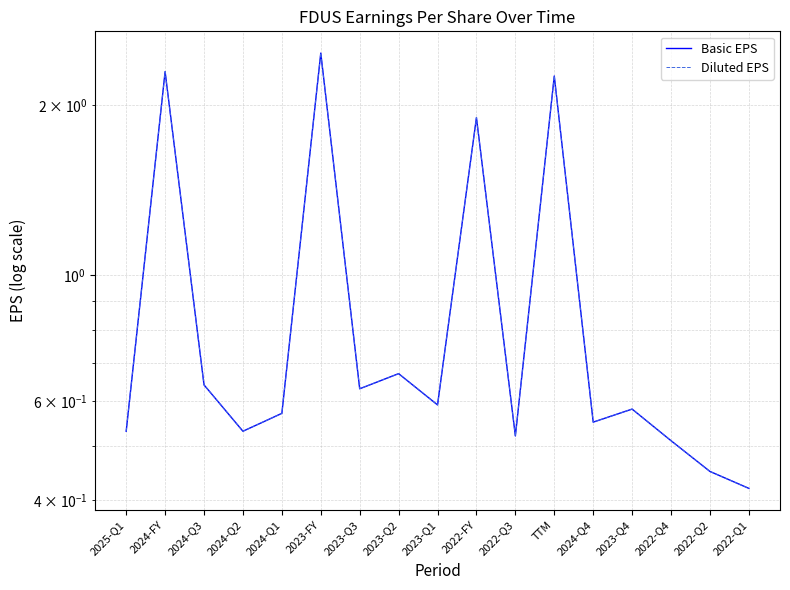

What is the greatest value displayed?

2.5